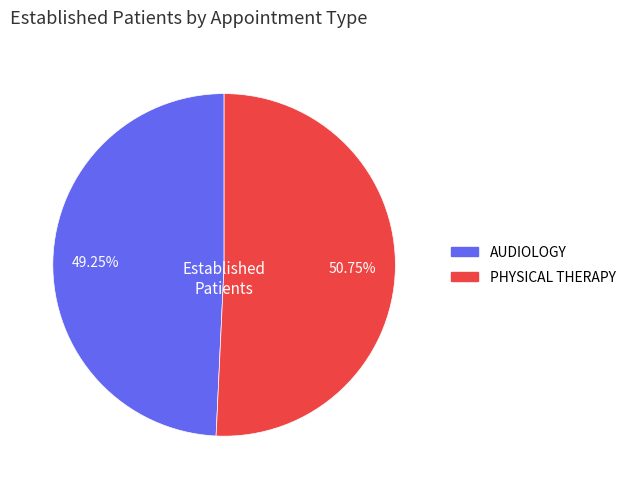

Is the sum of AUDIOLOGY and PHYSICAL THERAPY greater than half?

Yes